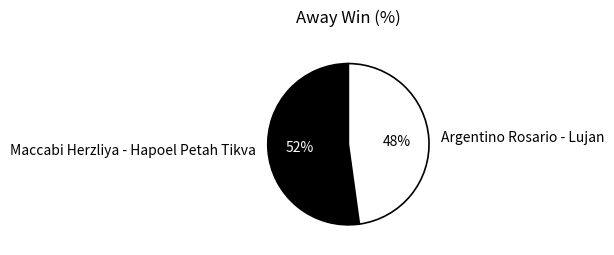

What percentage is the Argentino Rosario - Lujan slice, to the nearest percent?

48%